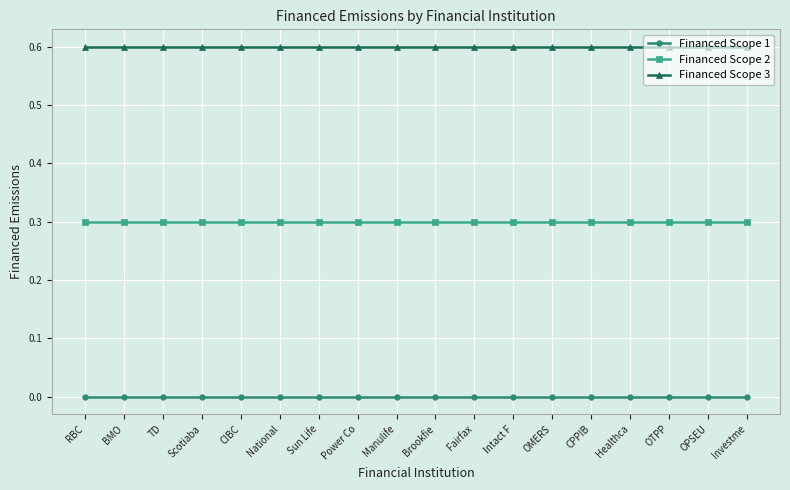

True or false: Financed Scope 3 and Financed Scope 2 intersect in this chart.

False